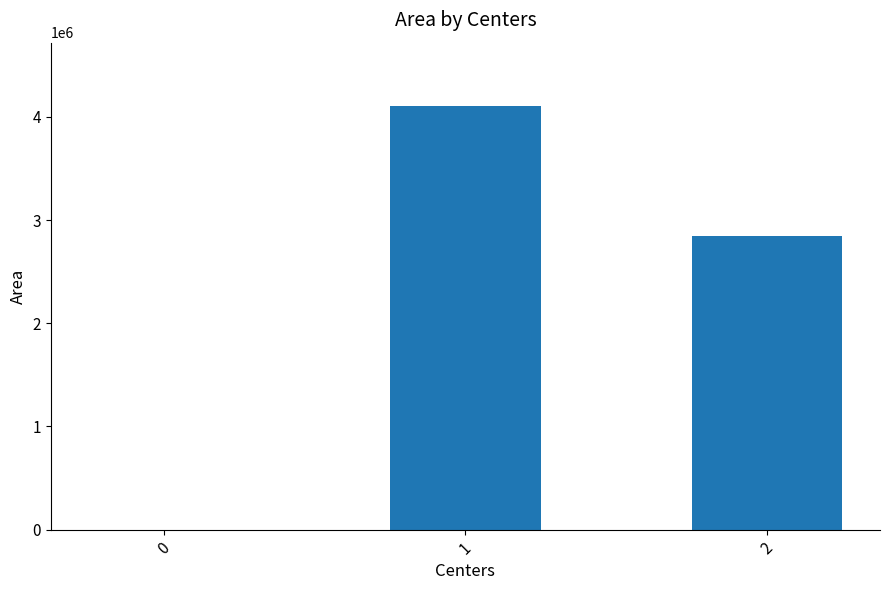

The value at 0 is 0. True or false?

True